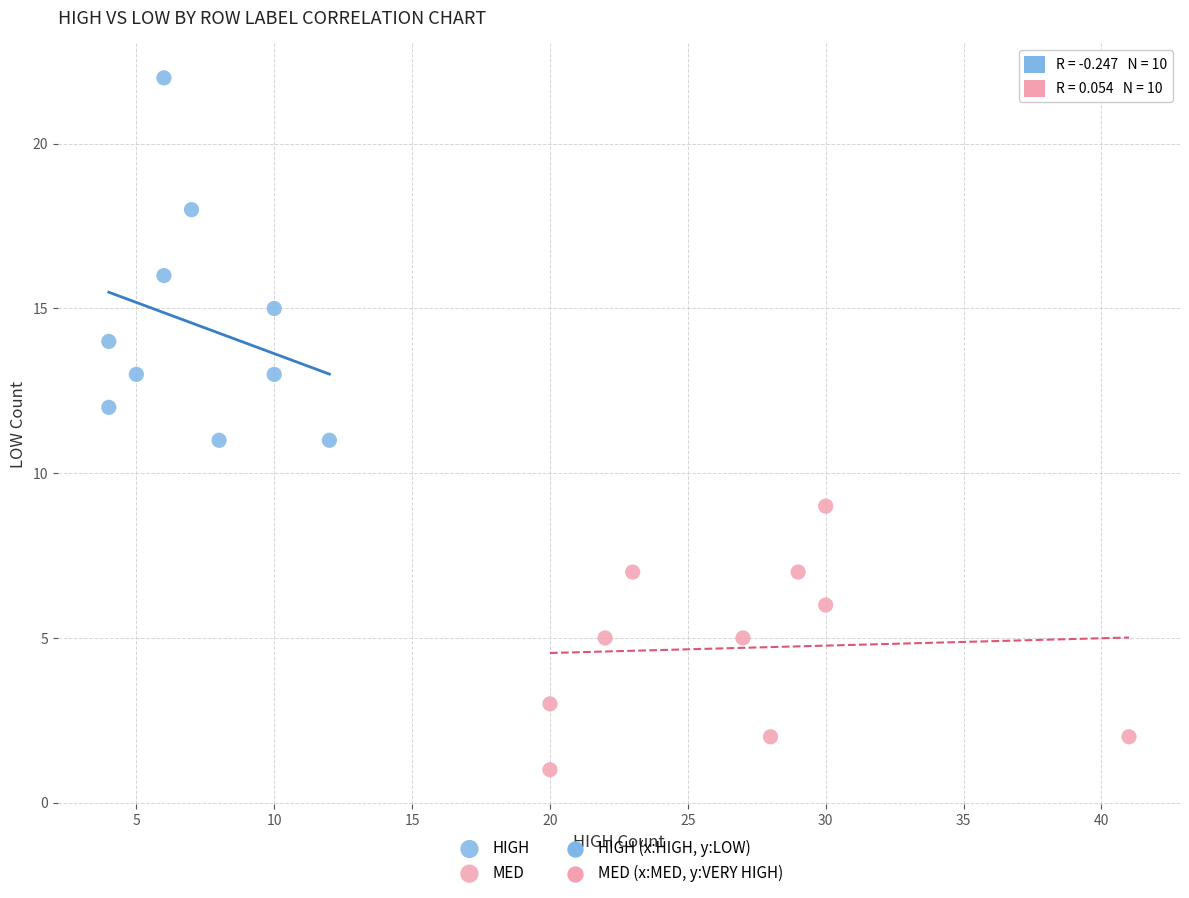

Which series reaches the minimum Y coordinate?

MED